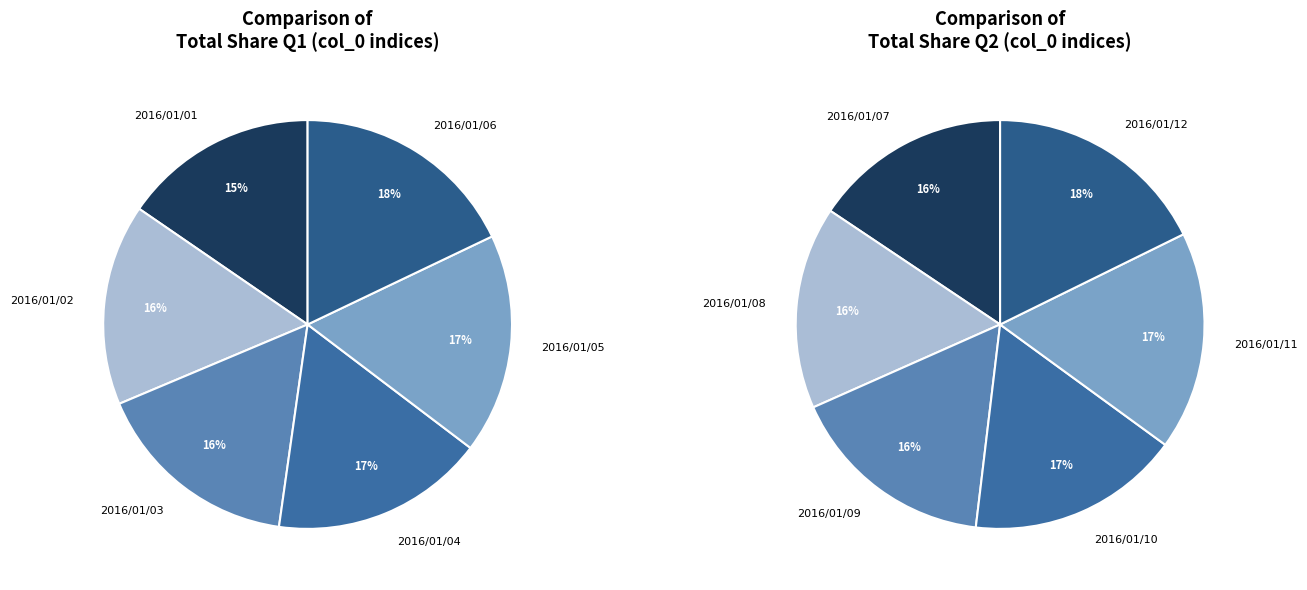

What percentage do 2016/01/11 and 2016/01/06 together represent?

17.6%